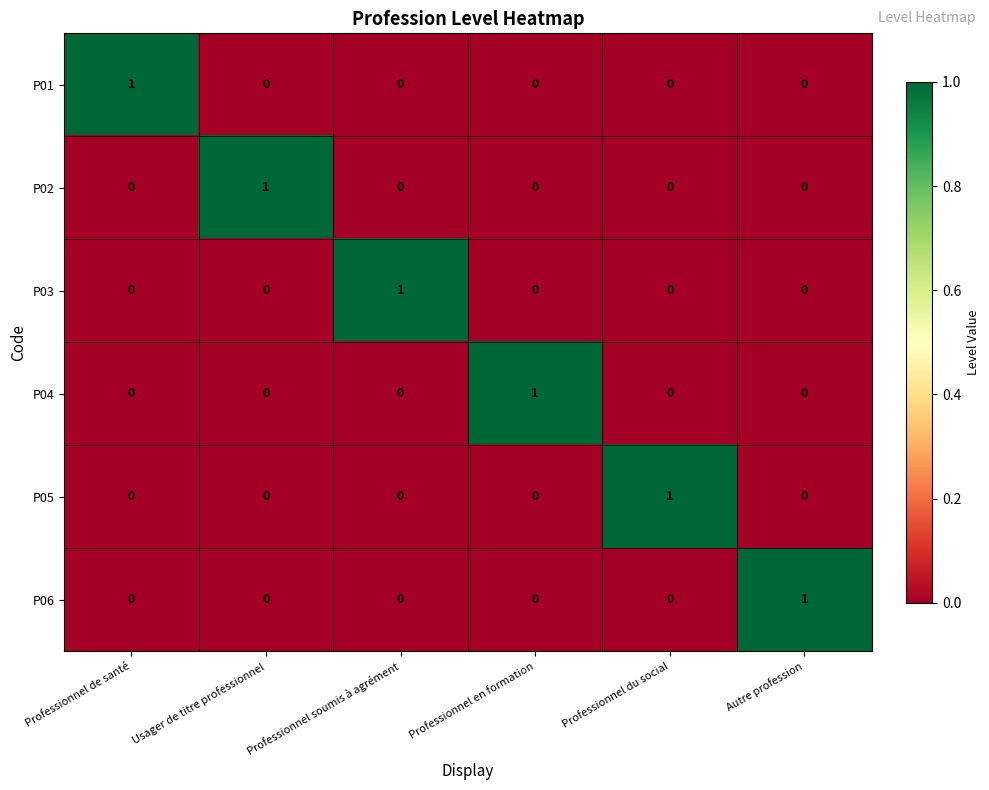

At how many categories does at least one series exceed 0?

6